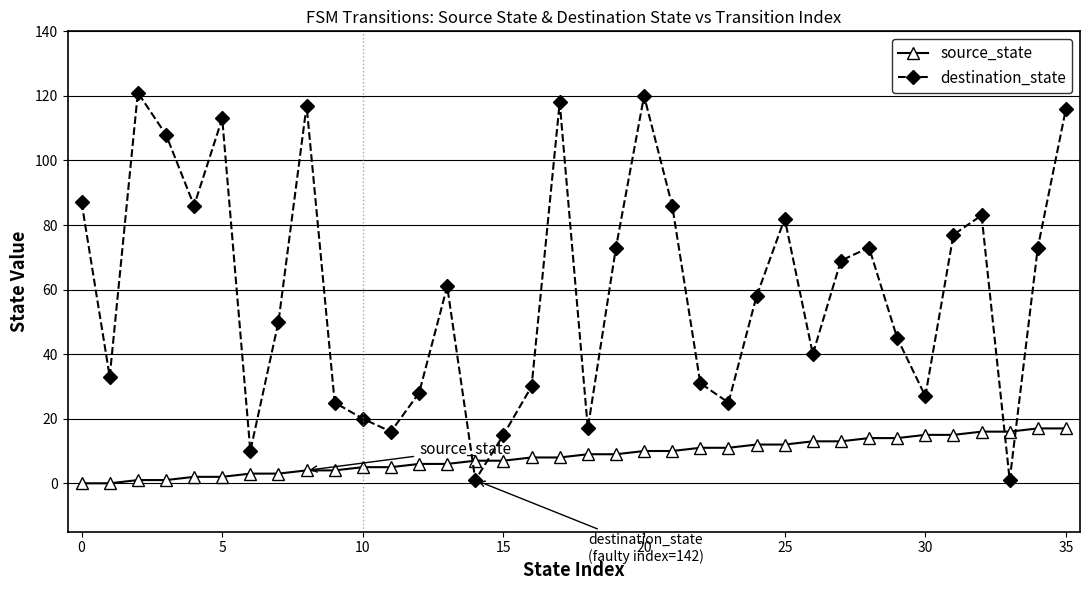

How many intersections are there between destination_state and source_state?

4